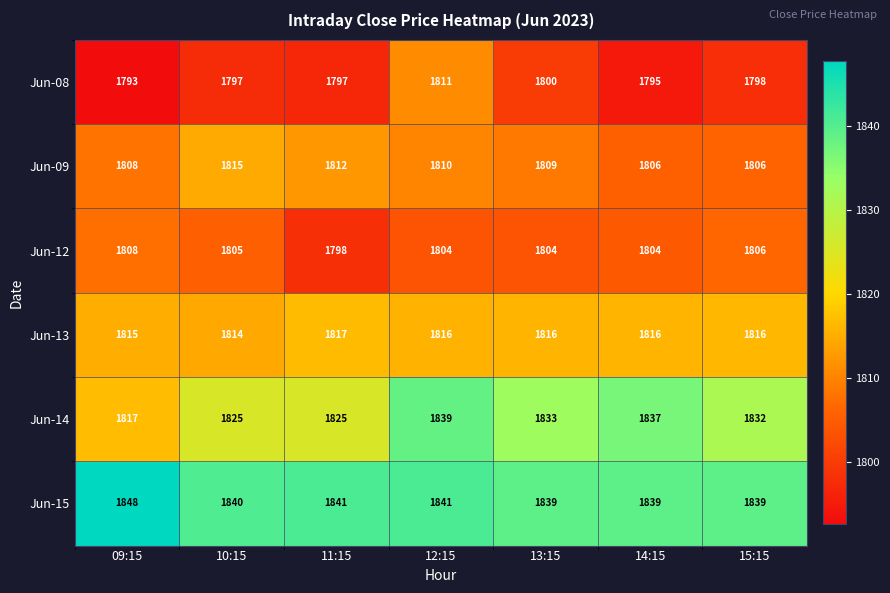

What is the sum of all Jun-15 values?

12887